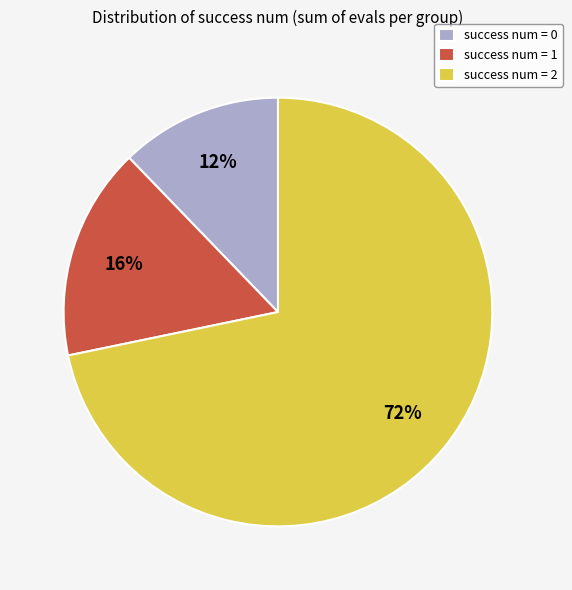

How many segments does this pie chart have?

3